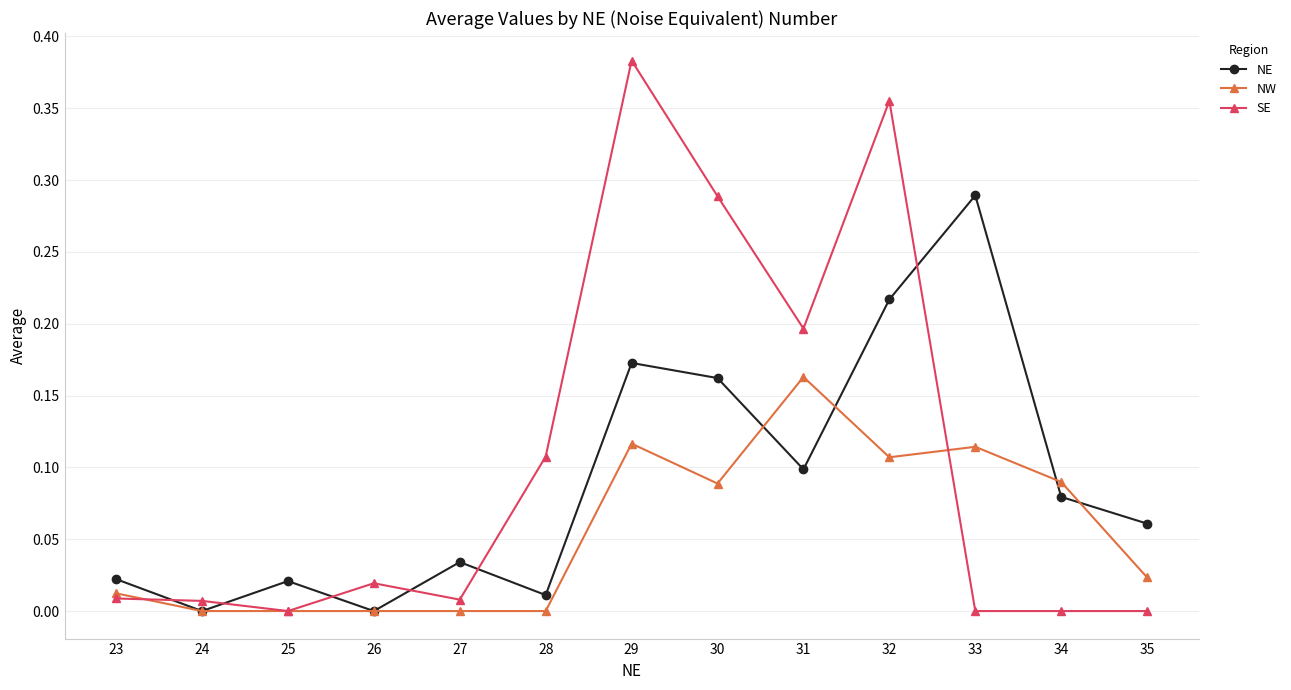

Which category has the highest value in the NW series?

31